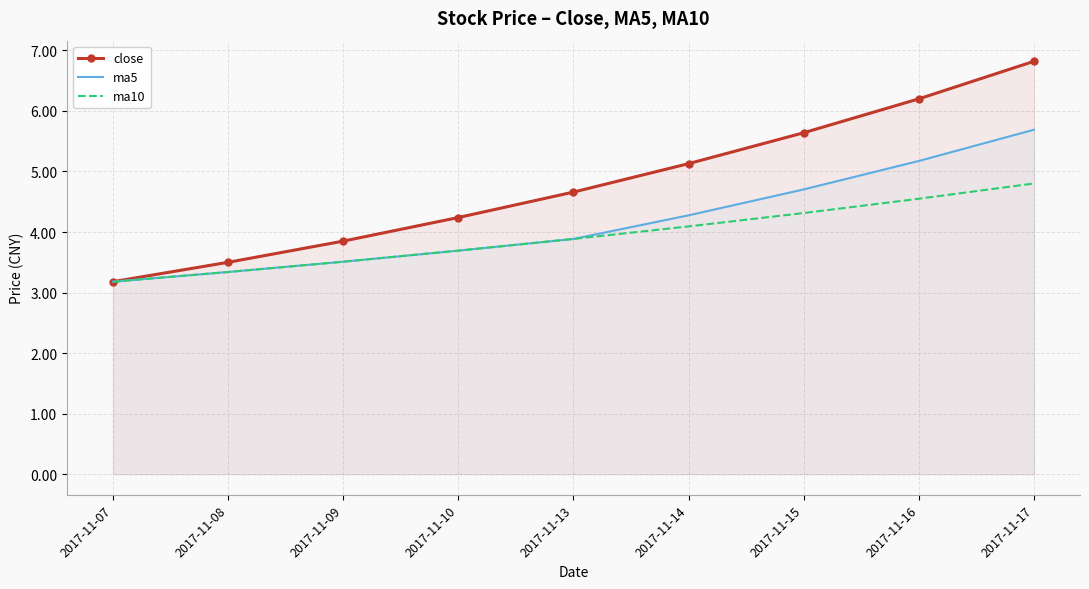

Reading left to right, extract all data points from this chart.

close: 2017-11-07=3.2	2017-11-08=3.5	2017-11-09=3.9	2017-11-10=4.2	2017-11-13=4.7	2017-11-14=5.1	2017-11-15=5.6	2017-11-16=6.2	2017-11-17=6.8
ma5: 2017-11-07=3.2	2017-11-08=3.3	2017-11-09=3.5	2017-11-10=3.7	2017-11-13=3.9	2017-11-14=4.3	2017-11-15=4.7	2017-11-16=5.2	2017-11-17=5.7
ma10: 2017-11-07=3.2	2017-11-08=3.3	2017-11-09=3.5	2017-11-10=3.7	2017-11-13=3.9	2017-11-14=4.1	2017-11-15=4.3	2017-11-16=4.5	2017-11-17=4.8